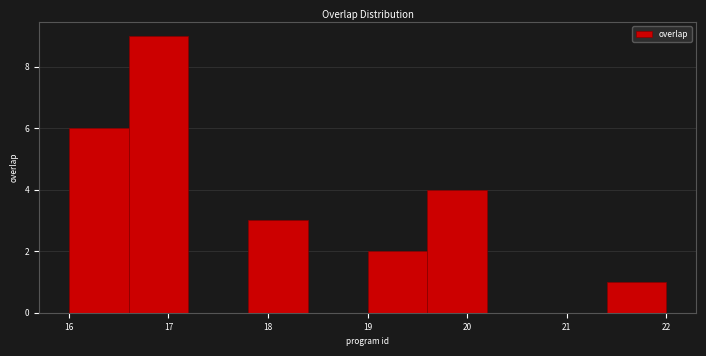

Reading left to right, transcribe this chart: for each bar, give the range it covers on the x-axis and its height. The values are not printed on the chart, so give them approximately, as read against the axis.

16.0 to 16.6: 6
16.6 to 17.2: 9
17.2 to 17.8: 0
17.8 to 18.4: 3
18.4 to 19.0: 0
19.0 to 19.6: 2
19.6 to 20.2: 4
20.2 to 20.8: 0
20.8 to 21.4: 0
21.4 to 22.0: 1